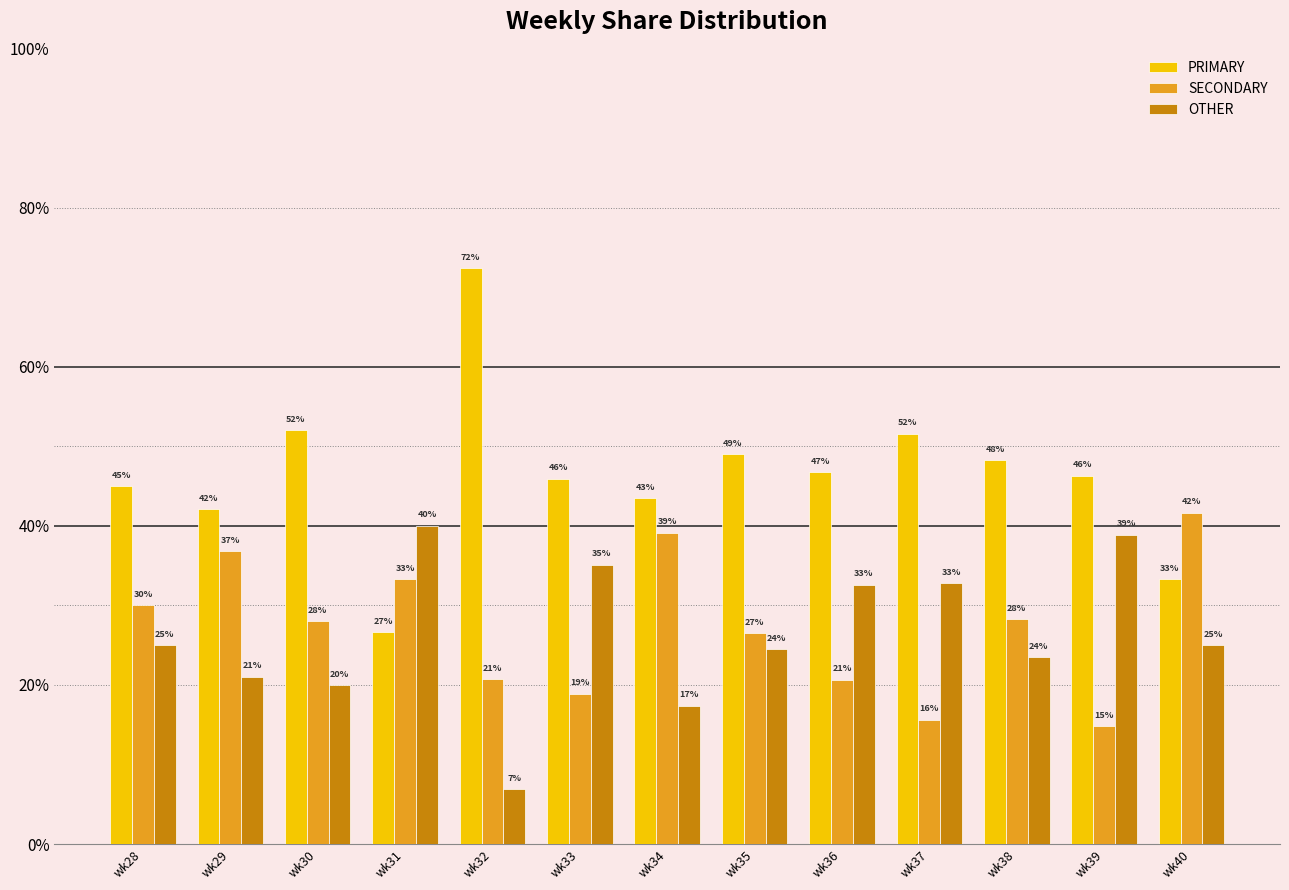

What is the smallest value displayed?

6.9